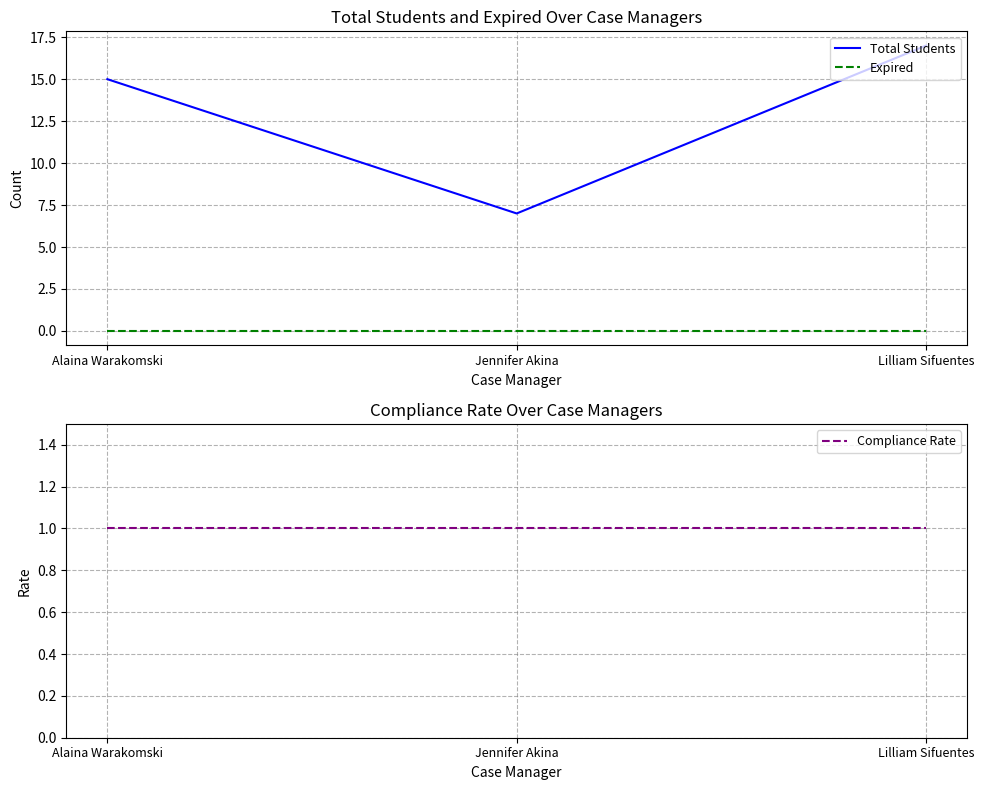

Which category has the lowest value in the Total Students series?

Jennifer Akina